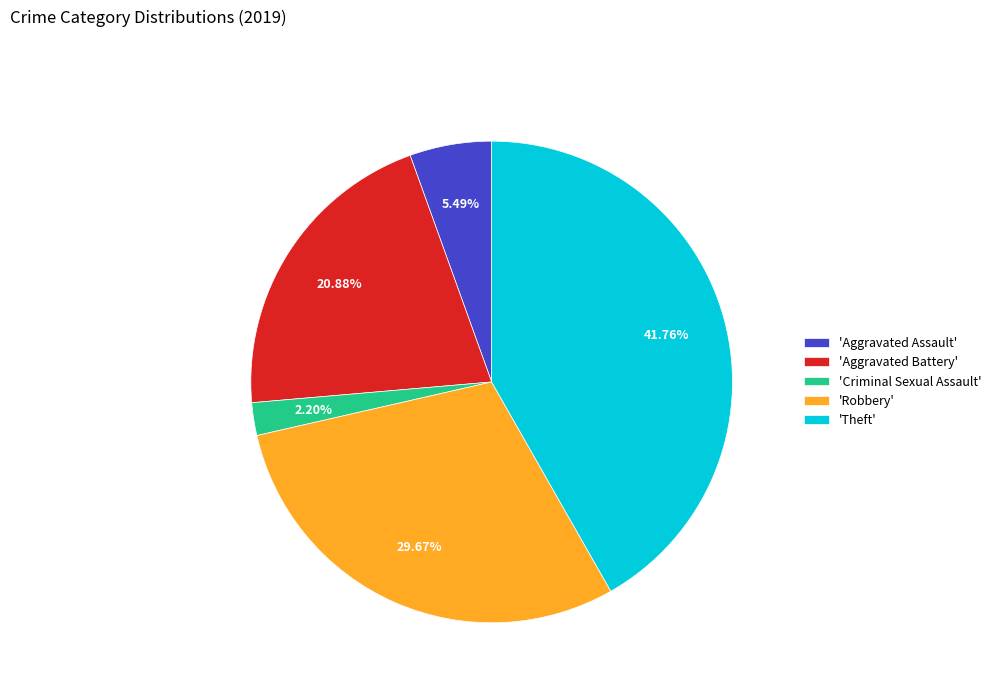

Between 'Aggravated Assault' and 'Robbery', which is larger?

'Robbery'